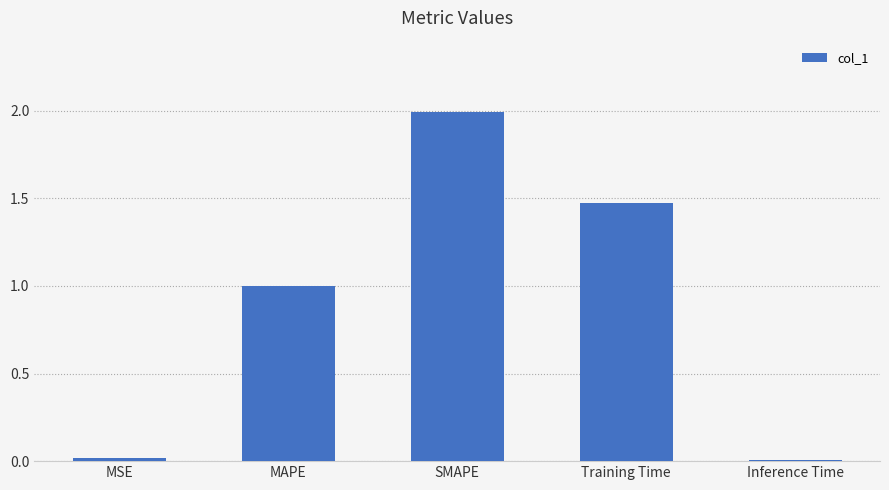

The chart shows a value of 0.8 at Training Time. True or false?

False